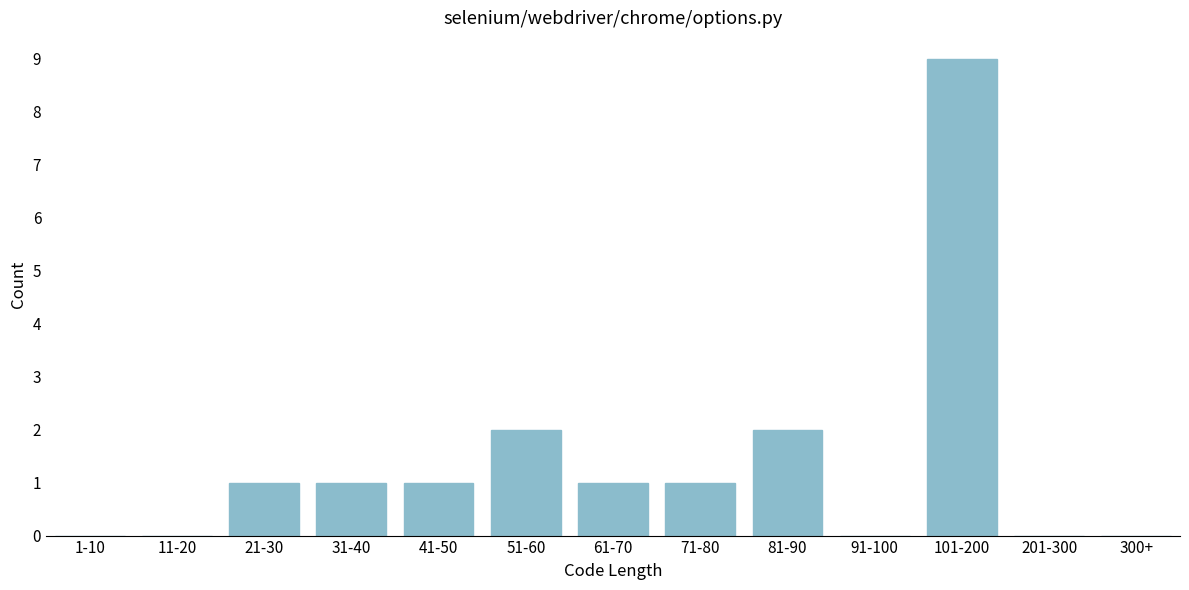

Reading left to right, transcribe all the data shown in this chart.

1-10=0	11-20=0	21-30=1	31-40=1	41-50=1	51-60=2	61-70=1	71-80=1	81-90=2	91-100=0	101-200=9	201-300=0	300+=0